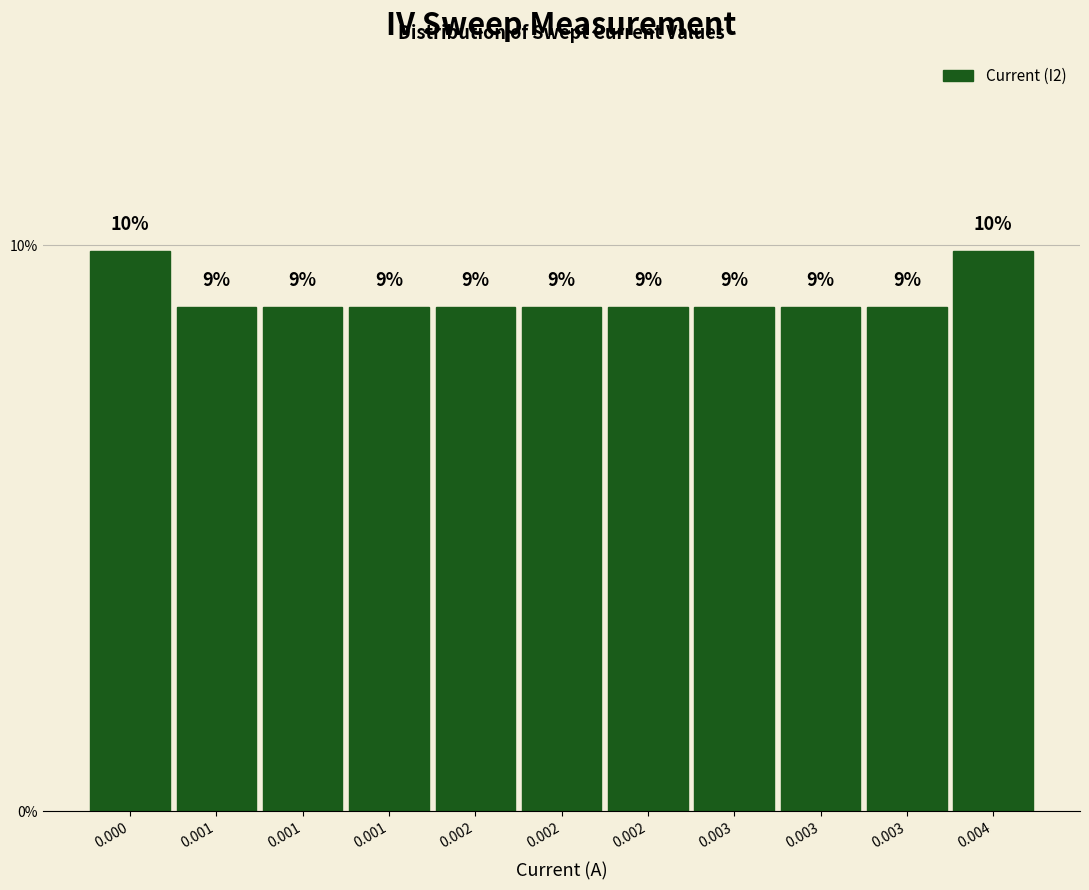

How many bars are there in total?

11